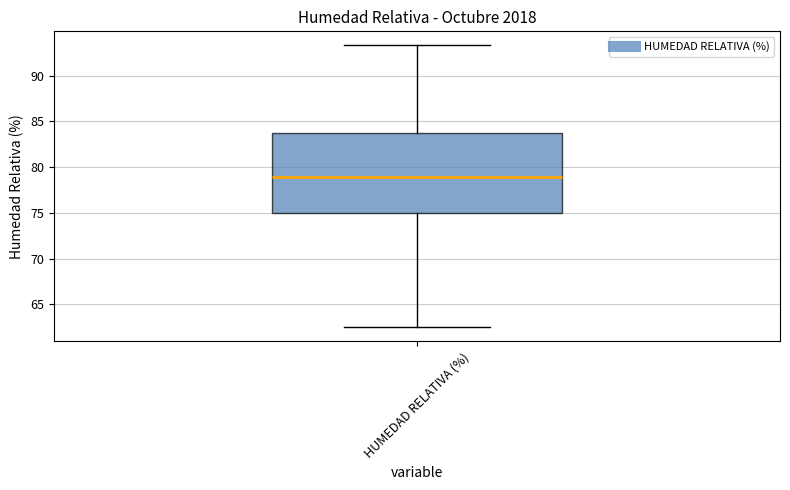

Read this box plot against the y-axis: the position of the median line, the range covered by the box, and the ends of both whiskers. The values are not printed on the chart, so give them approximately, as read against the axis.

median 79.0, box 75.0 to 83.5, whiskers 62.5 to 93.5